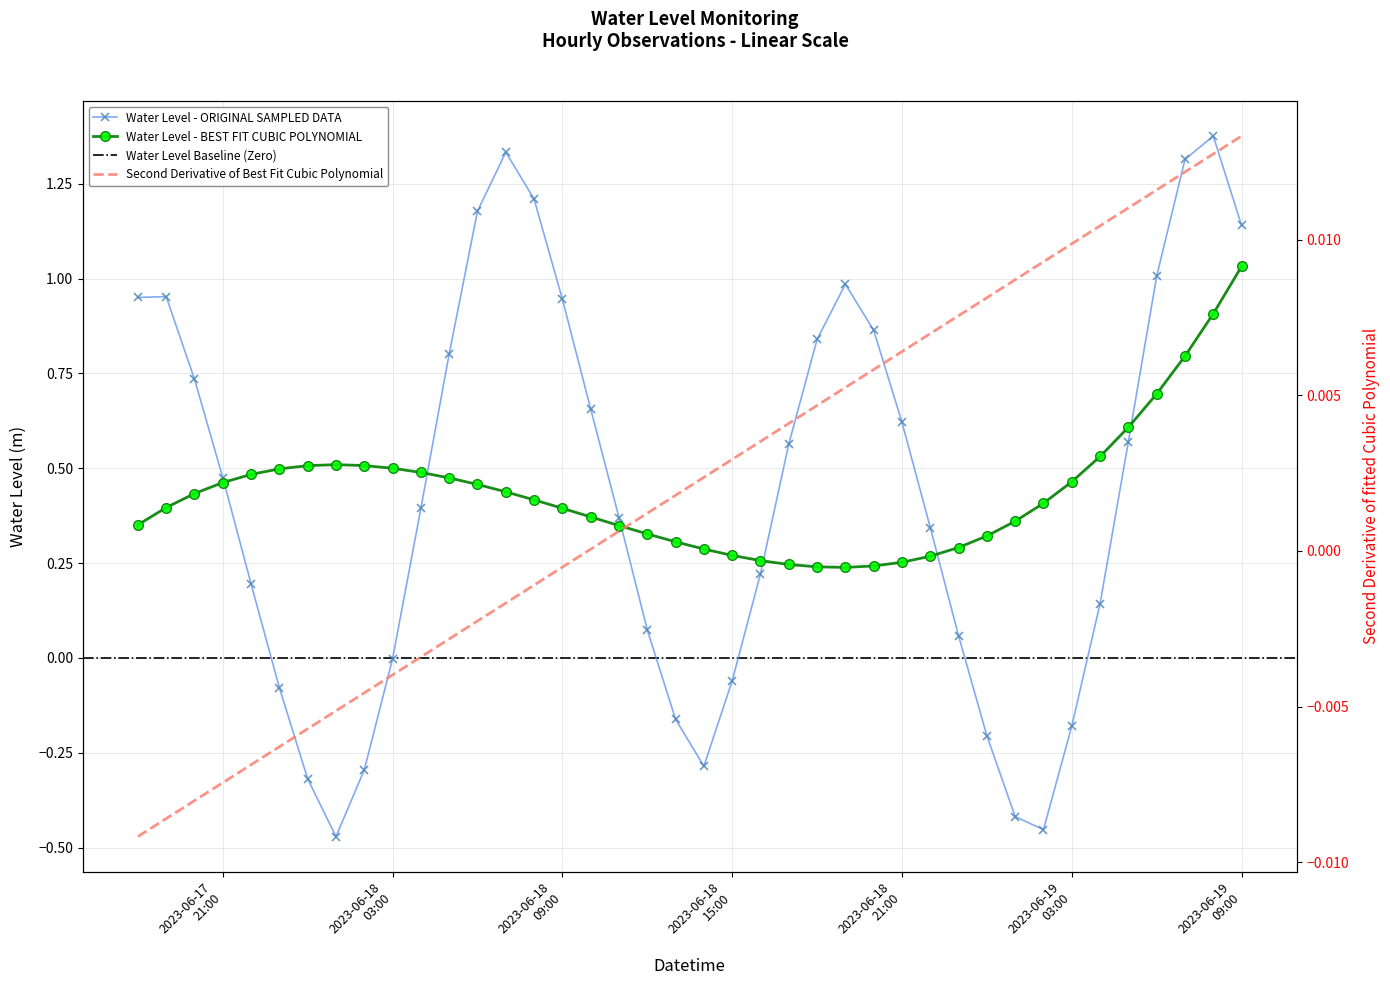

List the labels in order of value, largest first.

2023-06-19 08:00:00, 2023-06-18 07:00:00, 2023-06-19 07:00:00, 2023-06-18 08:00:00, 2023-06-18 06:00:00, 2023-06-19 09:00:00, 2023-06-19 06:00:00, 2023-06-18 19:00:00, 2023-06-17 19:00:00, 2023-06-17 18:00:00, 2023-06-18 09:00:00, 2023-06-18 20:00:00, 2023-06-18 18:00:00, 2023-06-18 05:00:00, 2023-06-17 20:00:00, 2023-06-18 10:00:00, 2023-06-18 21:00:00, 2023-06-19 05:00:00, 2023-06-18 17:00:00, 2023-06-17 21:00:00, 2023-06-18 04:00:00, 2023-06-18 11:00:00, 2023-06-18 22:00:00, 2023-06-18 16:00:00, 2023-06-17 22:00:00, 2023-06-19 04:00:00, 2023-06-18 12:00:00, 2023-06-18 23:00:00, 2023-06-18 03:00:00, 2023-06-18 15:00:00, 2023-06-17 23:00:00, 2023-06-18 13:00:00, 2023-06-19 03:00:00, 2023-06-19 00:00:00, 2023-06-18 14:00:00, 2023-06-18 02:00:00, 2023-06-18 00:00:00, 2023-06-19 01:00:00, 2023-06-19 02:00:00, 2023-06-18 01:00:00